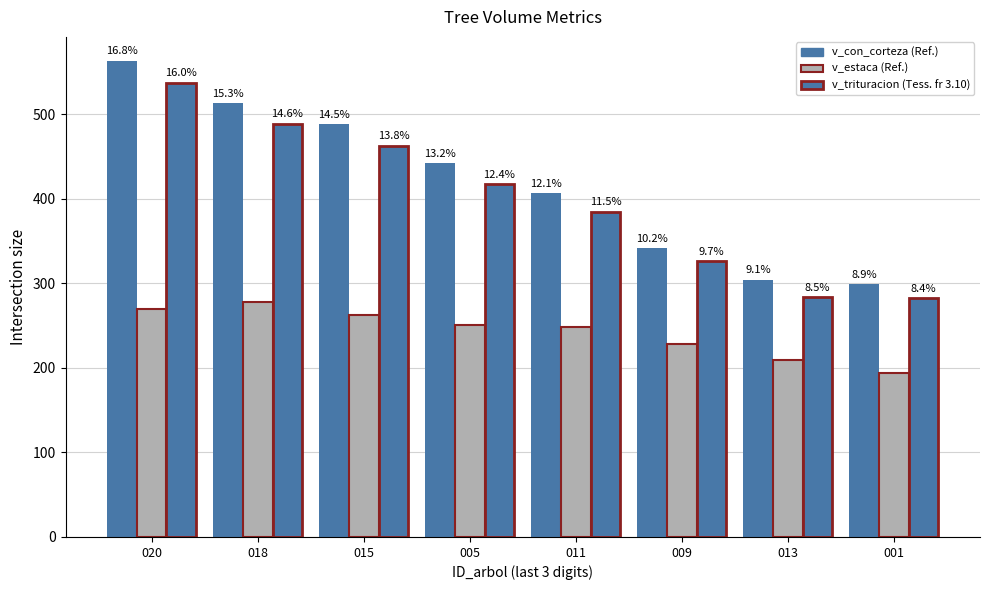

Which label corresponds to the smallest value in the chart?

001